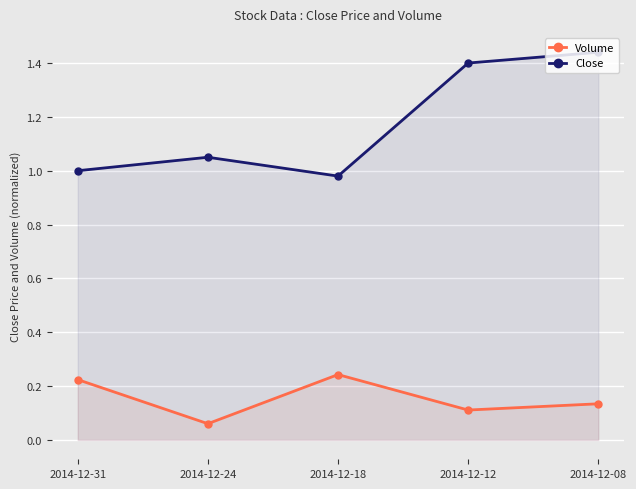

Is it true that Volume equals 0.1 at 2014-12-24?

True